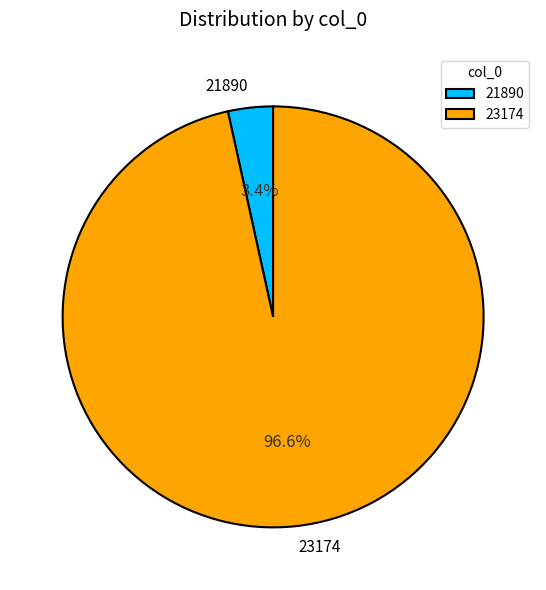

What is the largest slice in the pie chart?

23174